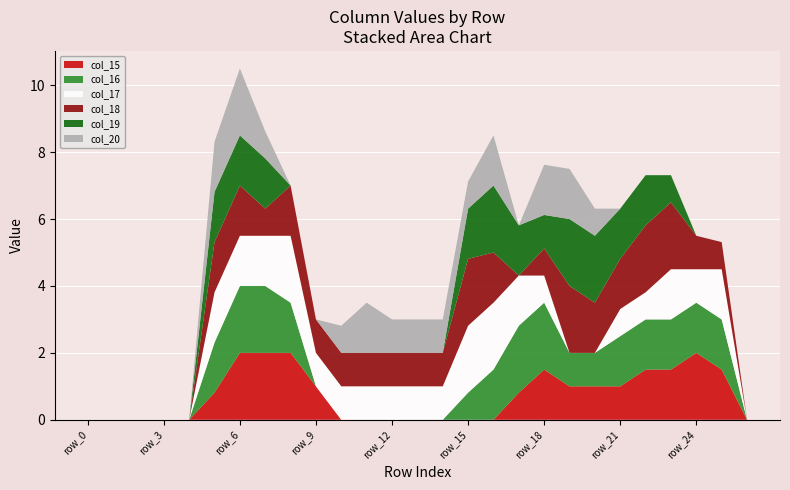

Reading left to right, extract all data points from this chart.

col_15: row_0=0.0	row_1=0.0	row_2=0.0	row_3=0.0	row_4=0.0	row_5=0.8	row_6=2.0	row_7=2.0	row_8=2.0	row_9=1.0	row_10=0.0	row_11=0.0	row_12=0.0	row_13=0.0	row_14=0.0	row_15=0.0	row_16=0.0	row_17=0.8	row_18=1.5	row_19=1.0	row_20=1.0	row_21=1.0	row_22=1.5	row_23=1.5	row_24=2.0	row_25=1.5	row_26=0.0
col_16: row_0=0.0	row_1=0.0	row_2=0.0	row_3=0.0	row_4=0.0	row_5=1.5	row_6=2.0	row_7=2.0	row_8=1.5	row_9=0.0	row_10=0.0	row_11=0.0	row_12=0.0	row_13=0.0	row_14=0.0	row_15=0.8	row_16=1.5	row_17=2.0	row_18=2.0	row_19=1.0	row_20=1.0	row_21=1.5	row_22=1.5	row_23=1.5	row_24=1.5	row_25=1.5	row_26=0.0
col_17: row_0=0.0	row_1=0.0	row_2=0.0	row_3=0.0	row_4=0.0	row_5=1.5	row_6=1.5	row_7=1.5	row_8=2.0	row_9=1.0	row_10=1.0	row_11=1.0	row_12=1.0	row_13=1.0	row_14=1.0	row_15=2.0	row_16=2.0	row_17=1.5	row_18=0.8	row_19=0.0	row_20=0.0	row_21=0.8	row_22=0.8	row_23=1.5	row_24=1.0	row_25=1.5	row_26=0.0
col_18: row_0=0.0	row_1=0.0	row_2=0.0	row_3=0.0	row_4=0.0	row_5=1.5	row_6=1.5	row_7=0.8	row_8=1.5	row_9=1.0	row_10=1.0	row_11=1.0	row_12=1.0	row_13=1.0	row_14=1.0	row_15=2.0	row_16=1.5	row_17=0.0	row_18=0.8	row_19=2.0	row_20=1.5	row_21=1.5	row_22=2.0	row_23=2.0	row_24=1.0	row_25=0.8	row_26=0.0
col_19: row_0=0.0	row_1=0.0	row_2=0.0	row_3=0.0	row_4=0.0	row_5=1.5	row_6=1.5	row_7=1.5	row_8=0.0	row_9=0.0	row_10=0.0	row_11=0.0	row_12=0.0	row_13=0.0	row_14=0.0	row_15=1.5	row_16=2.0	row_17=1.5	row_18=1.0	row_19=2.0	row_20=2.0	row_21=1.5	row_22=1.5	row_23=0.8	row_24=0.0	row_25=0.0	row_26=0.0
col_20: row_0=0.0	row_1=0.0	row_2=0.0	row_3=0.0	row_4=0.0	row_5=1.5	row_6=2.0	row_7=0.8	row_8=0.0	row_9=0.0	row_10=0.8	row_11=1.5	row_12=1.0	row_13=1.0	row_14=1.0	row_15=0.8	row_16=1.5	row_17=0.0	row_18=1.5	row_19=1.5	row_20=0.8	row_21=0.0	row_22=0.0	row_23=0.0	row_24=0.0	row_25=0.0	row_26=0.0